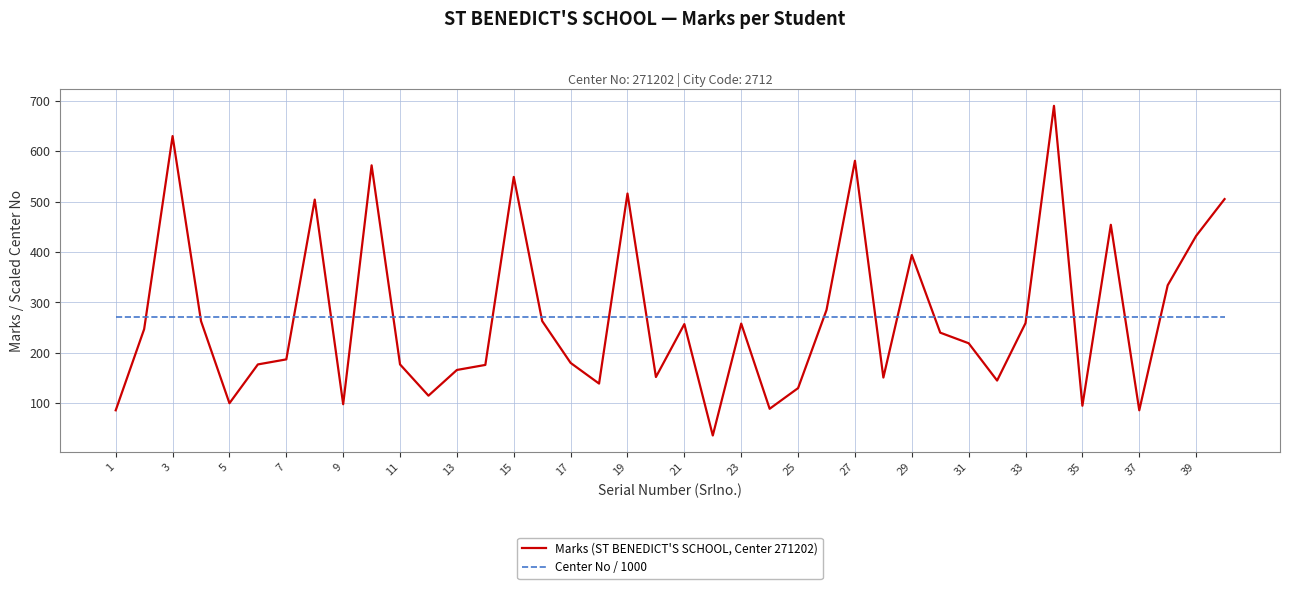

True or false: Center No / 1000 and Marks (ST BENEDICT'S SCHOOL, Center 271202) cross at least once.

True